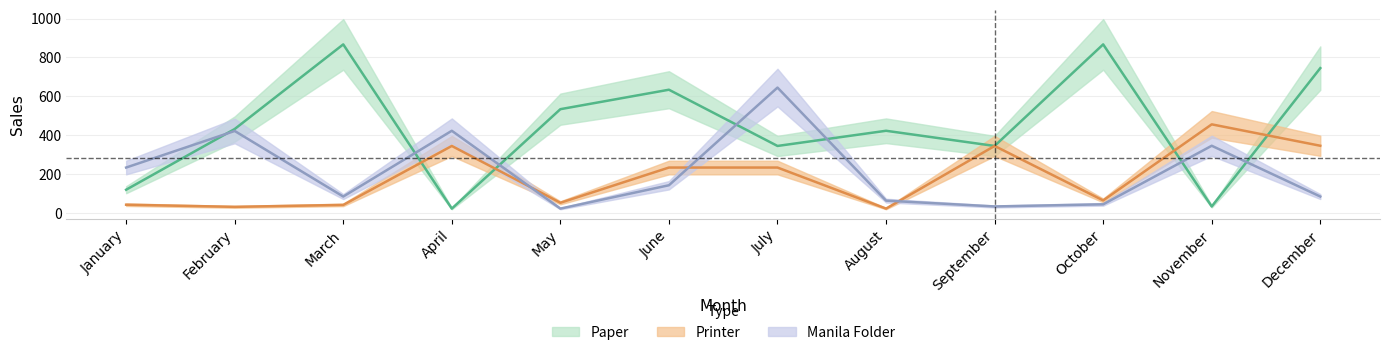

How many lines are shown in the chart?

3